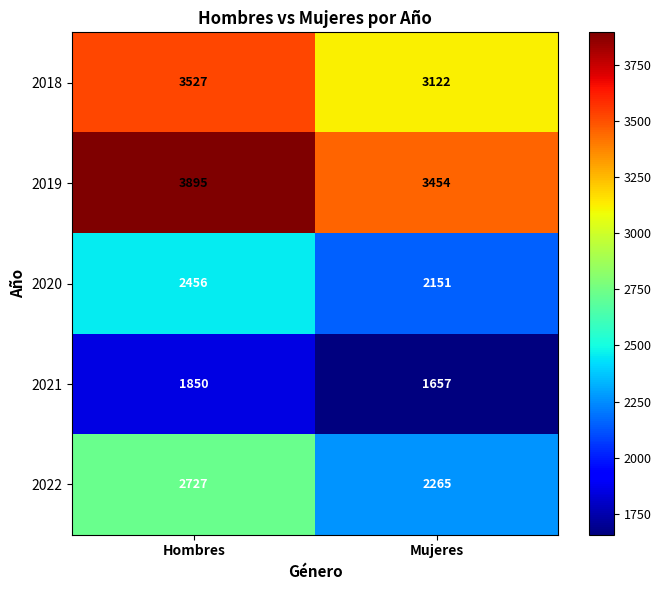

At which category is the sum across all series the highest?

Hombres